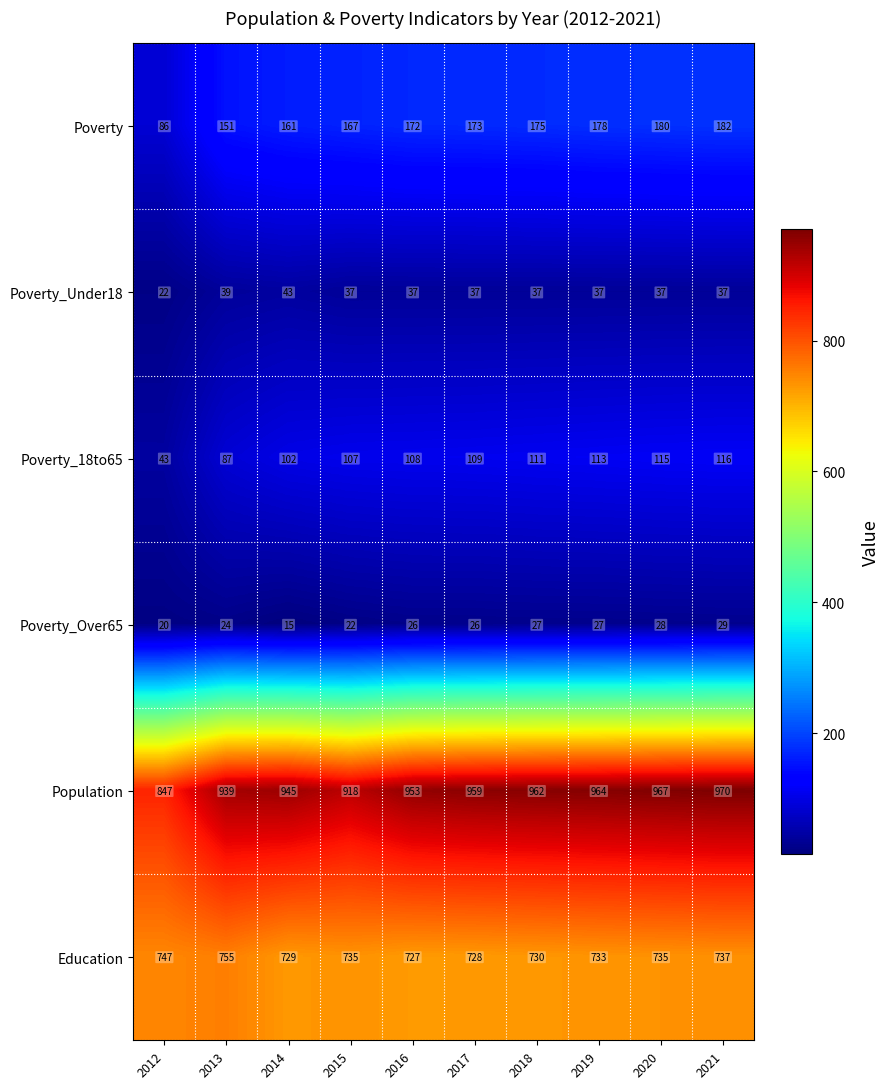

Count the number of data series in this chart.

6